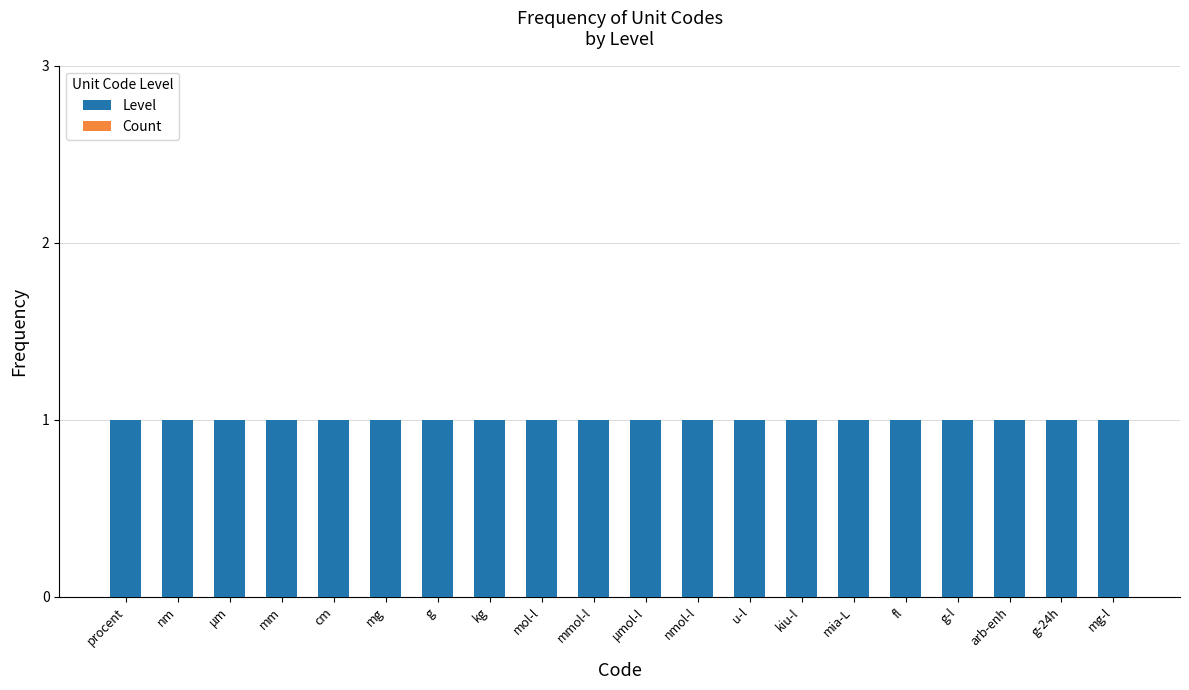

Which label corresponds to the largest value in the chart?

procent